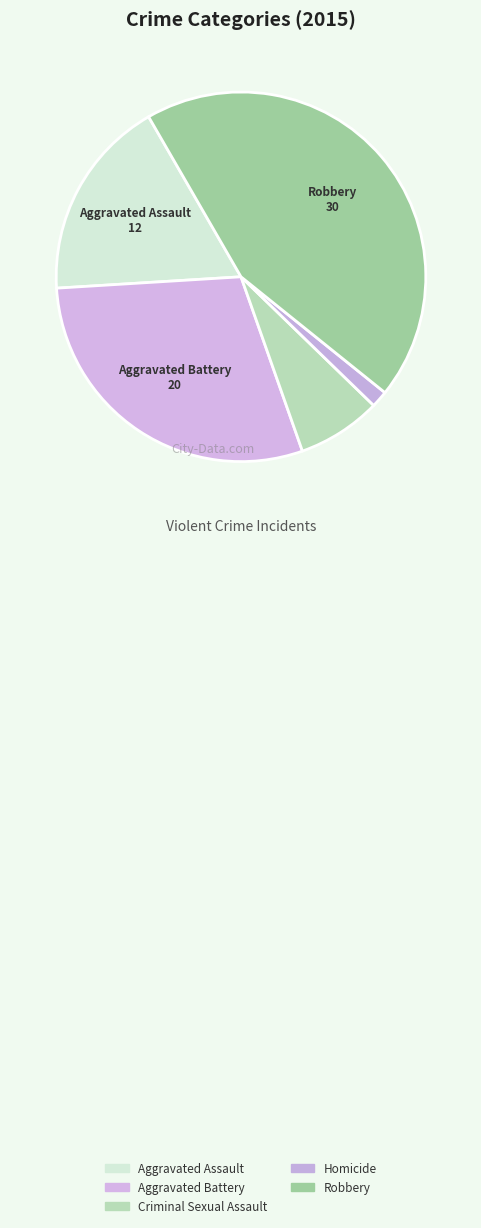

Combined, do Robbery and Criminal Sexual Assault account for over 50%?

Yes